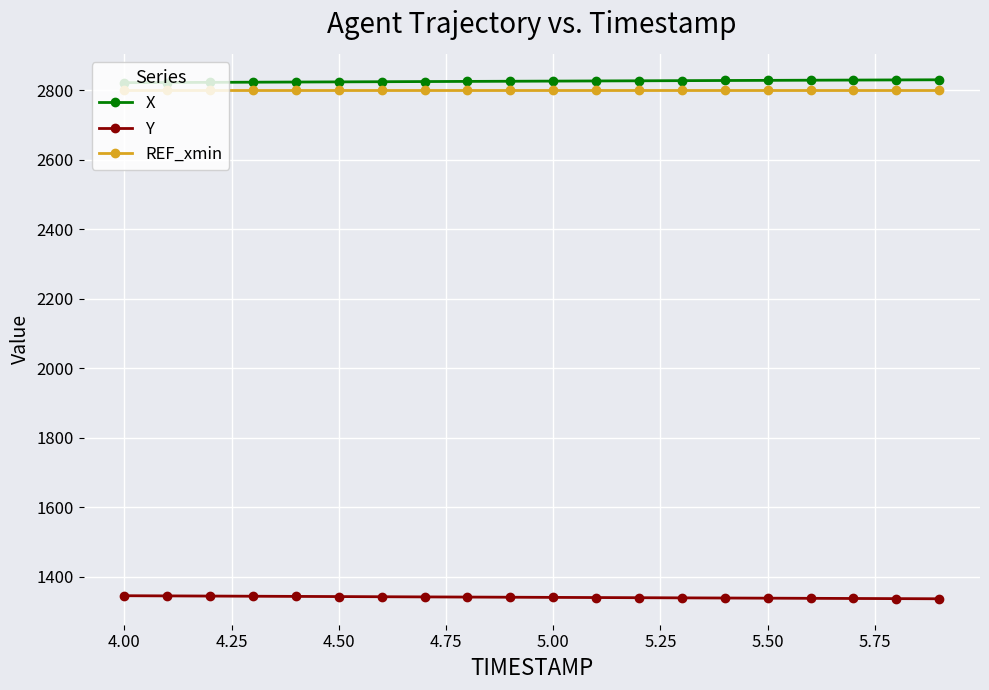

How many distinct data groups are displayed?

3